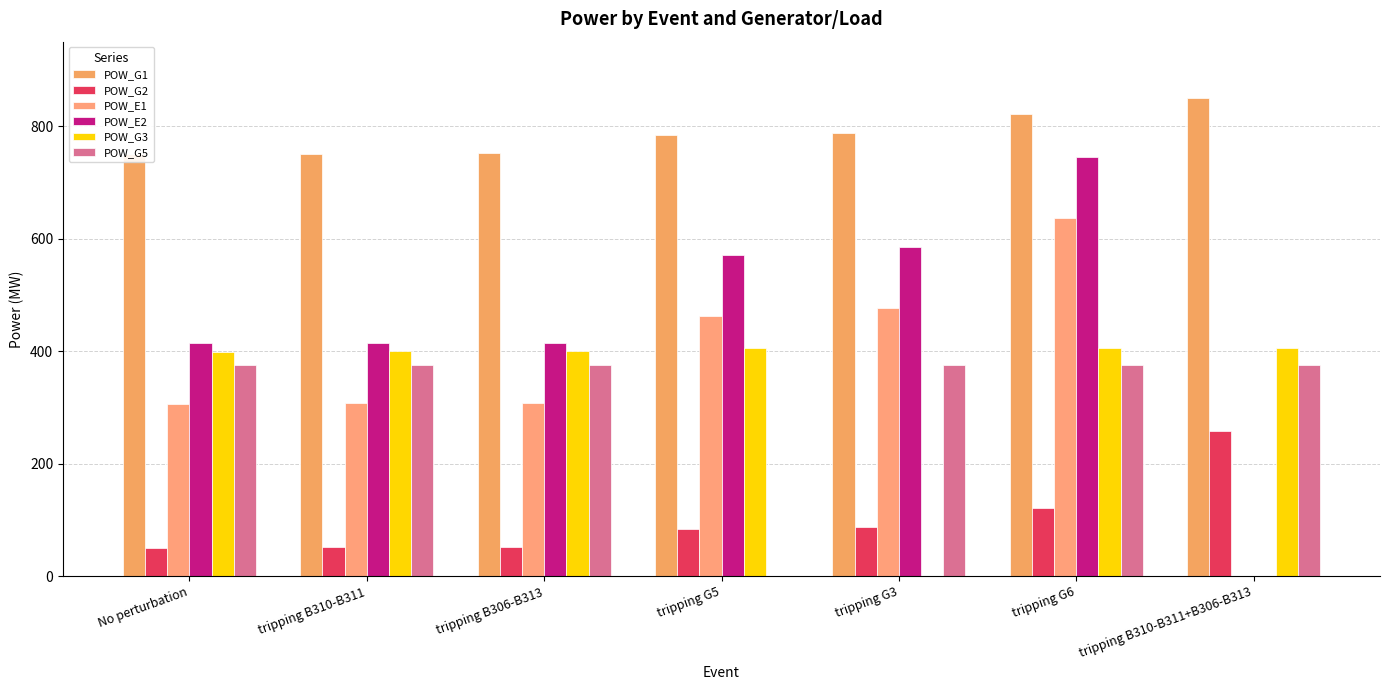

What position from the right is tripping G5?

4